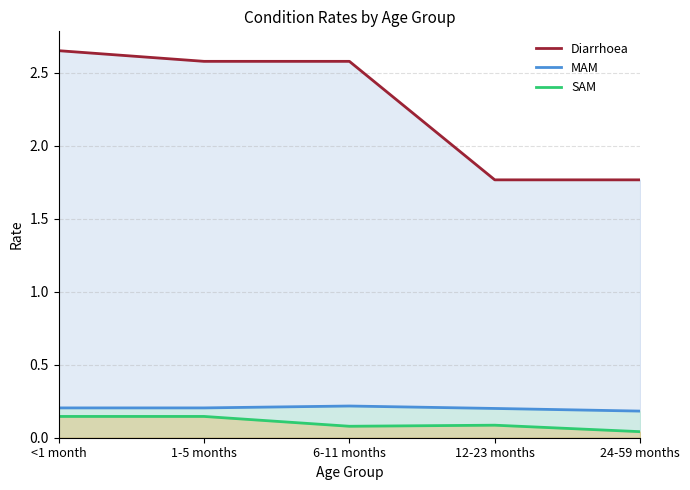

What is the maximum value for SAM?

0.1